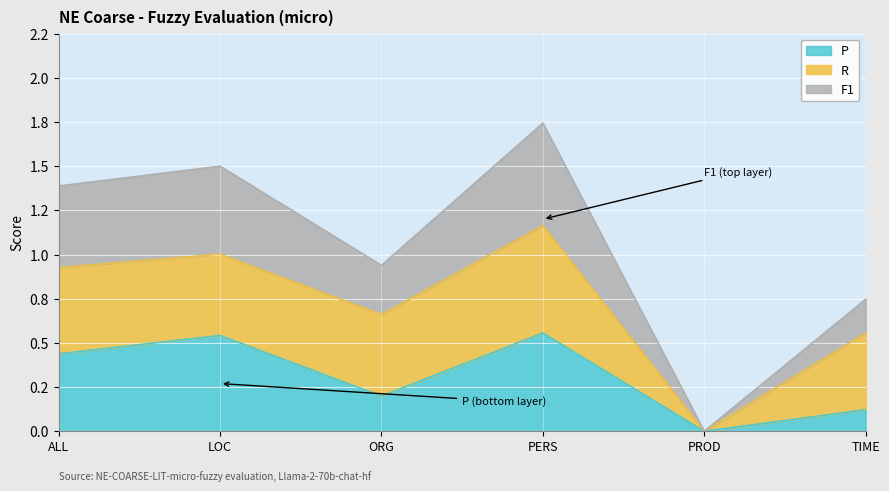

What is the label of the 5th point from the right?

LOC